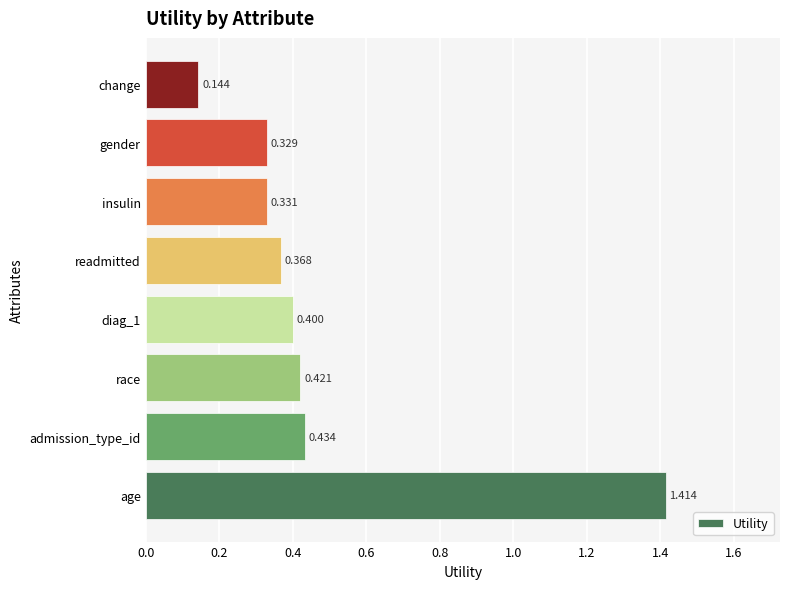

At which category does the chart reach its minimum across all series?

change